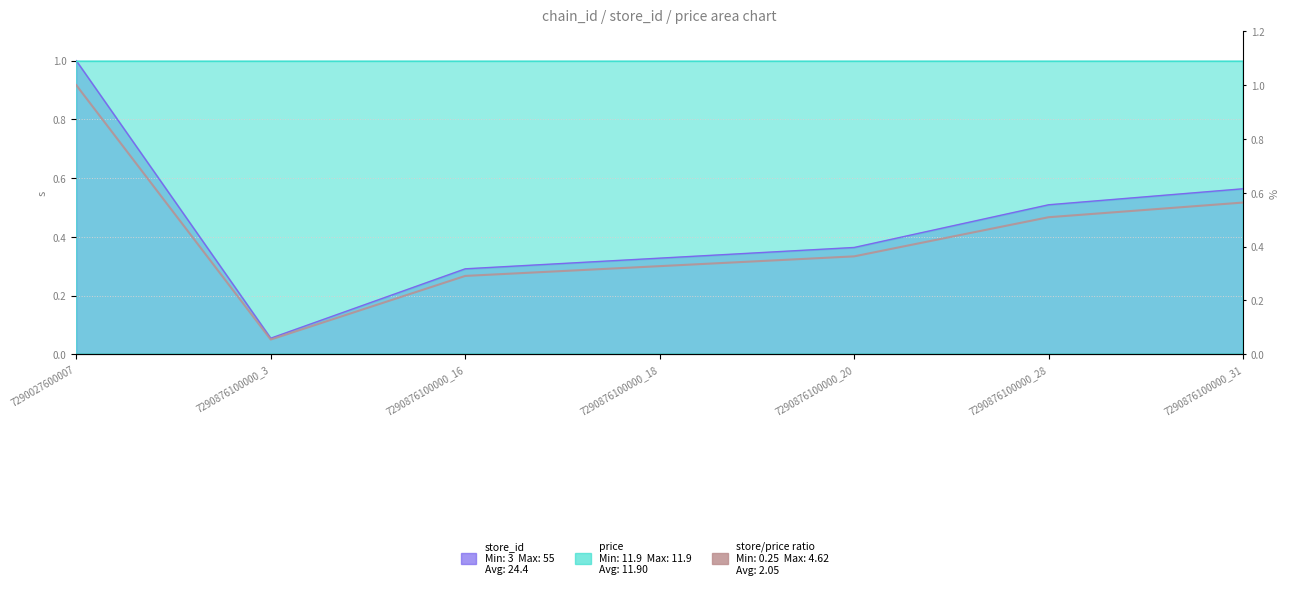

Which category has the highest value across all series?

7290027600007